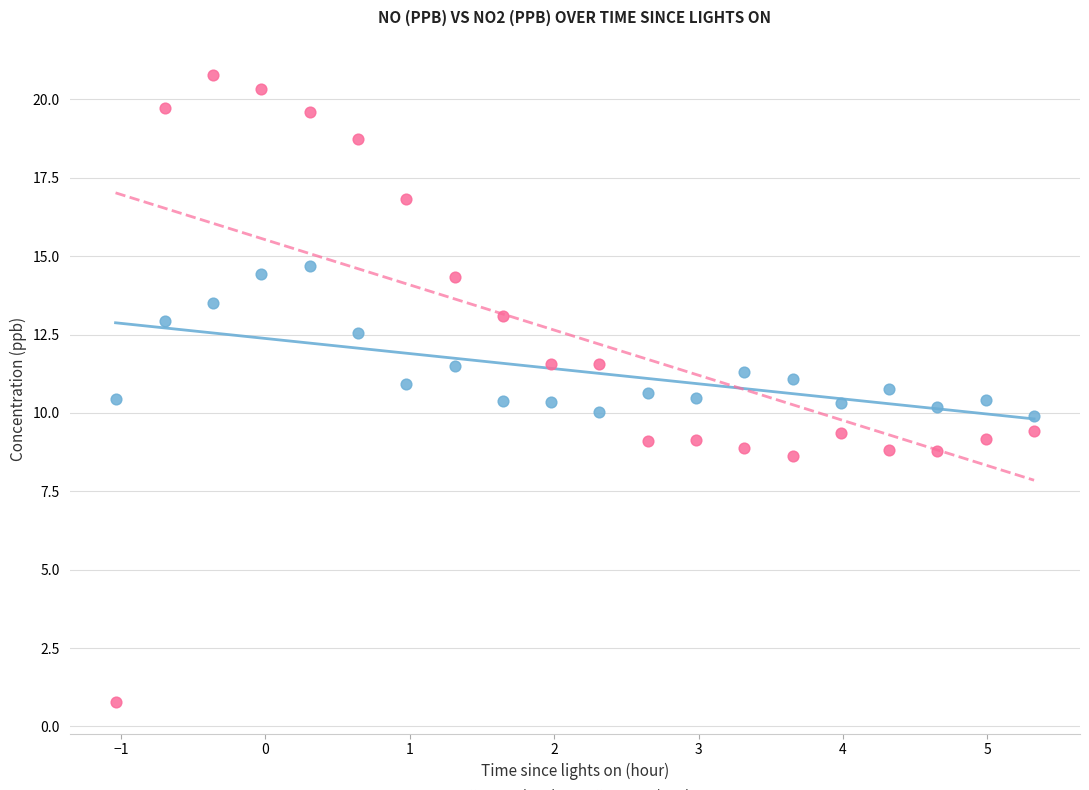

Across all data points, what is the range of Y values (max minus min)?

20.0